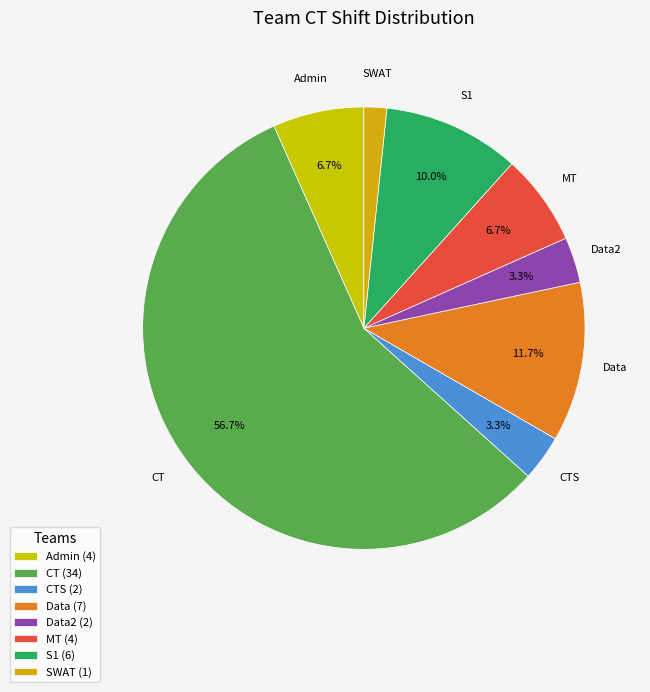

How many slices are in this pie chart?

8